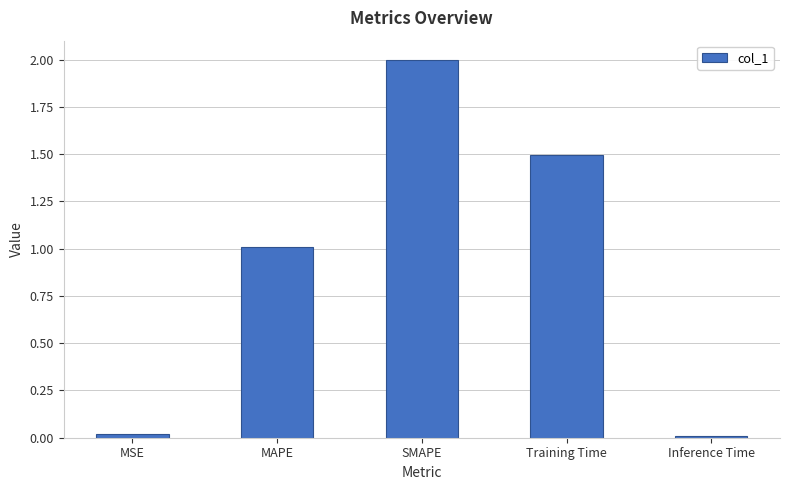

Does the chart contain stacked bars?

No